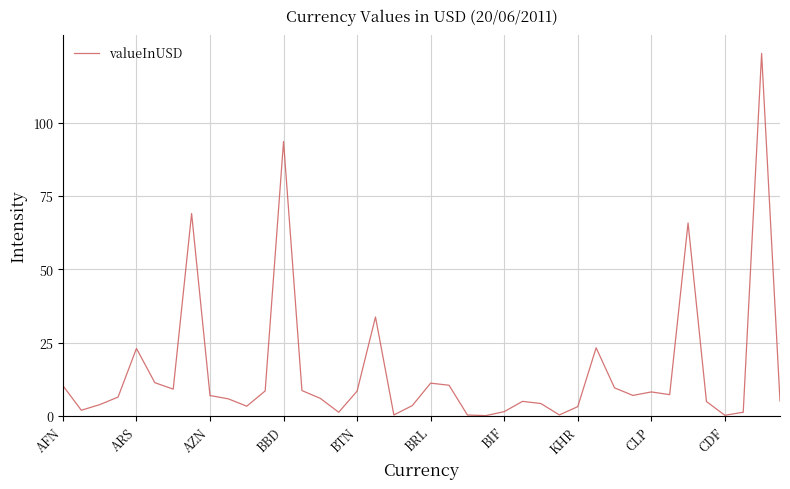

What is the maximum value shown in the chart?

123.6